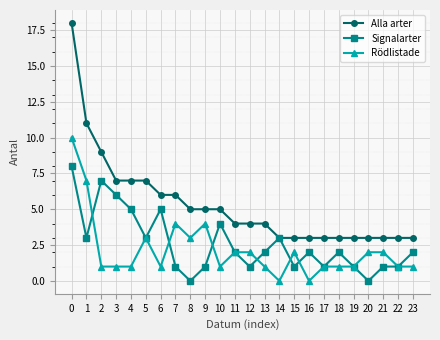

What is the maximum value for Alla arter?

18